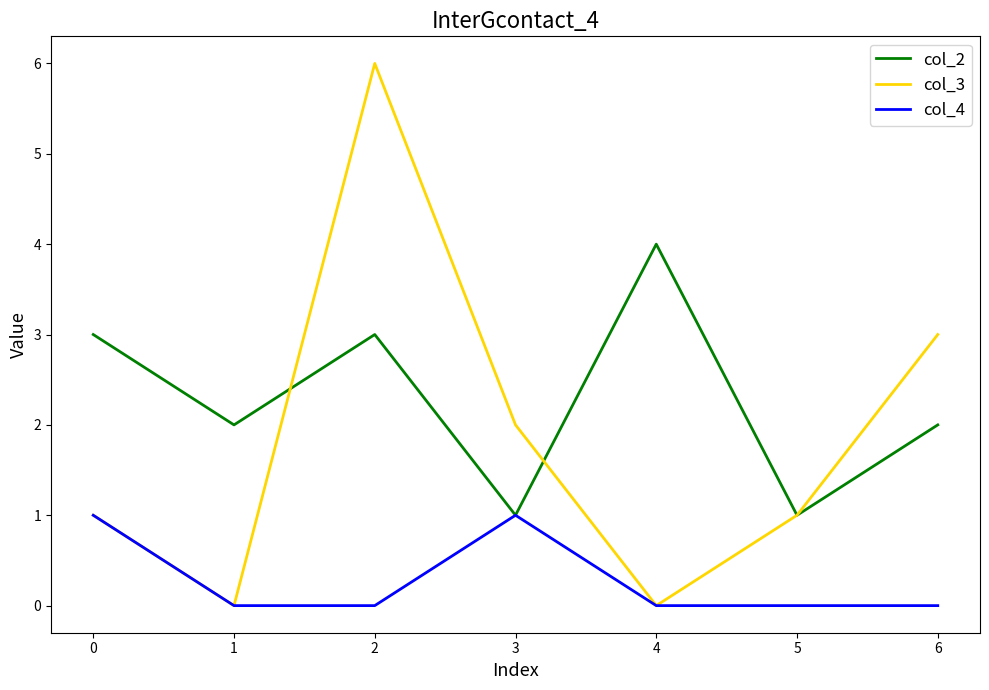

At 6, list the series in order from smallest to largest.

col_4, col_2, col_3